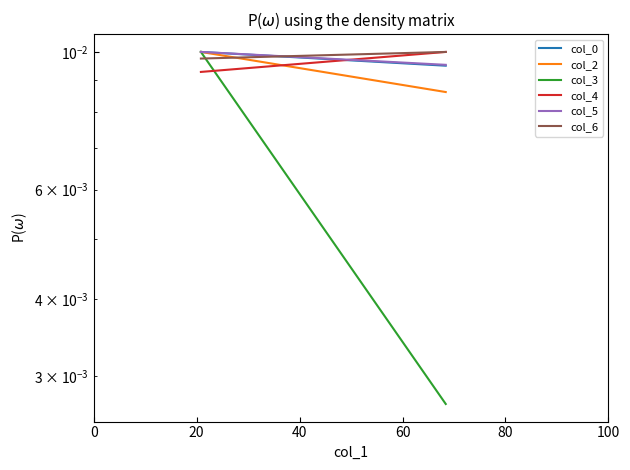

Does the chart display data point markers on the line(s)?

No